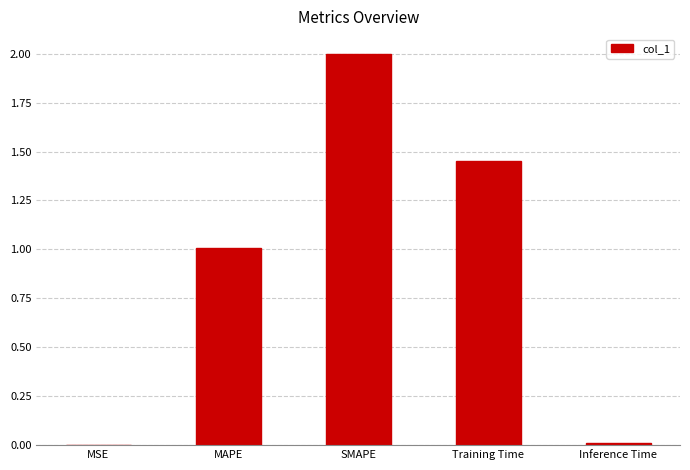

What is the sum of all values?

4.5